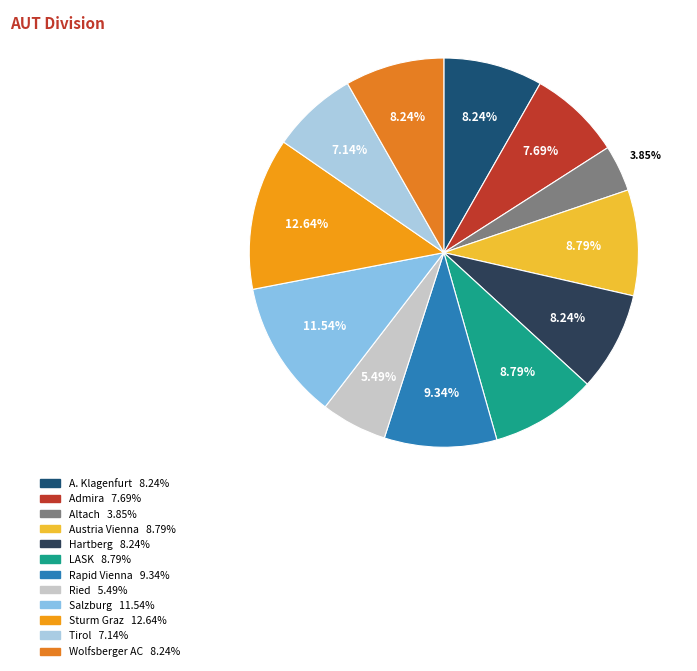

Does Ried represent more than half of the total?

No